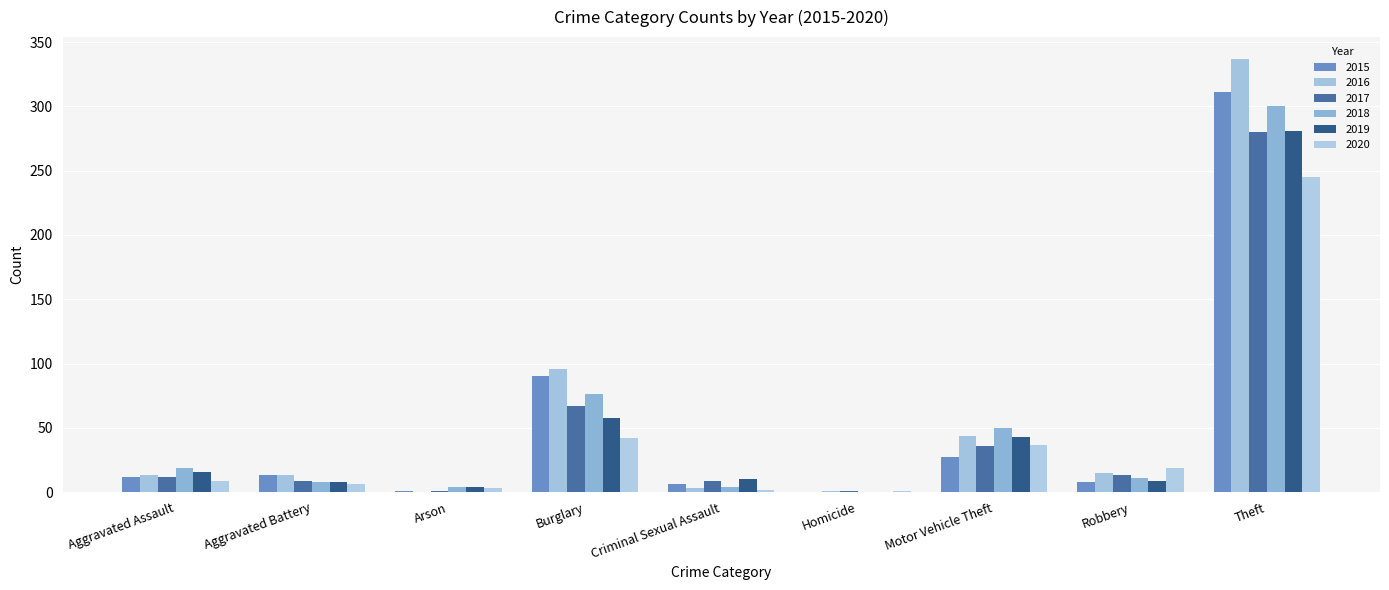

True or false: 2017 has a value of 19 at Aggravated Assault.

False